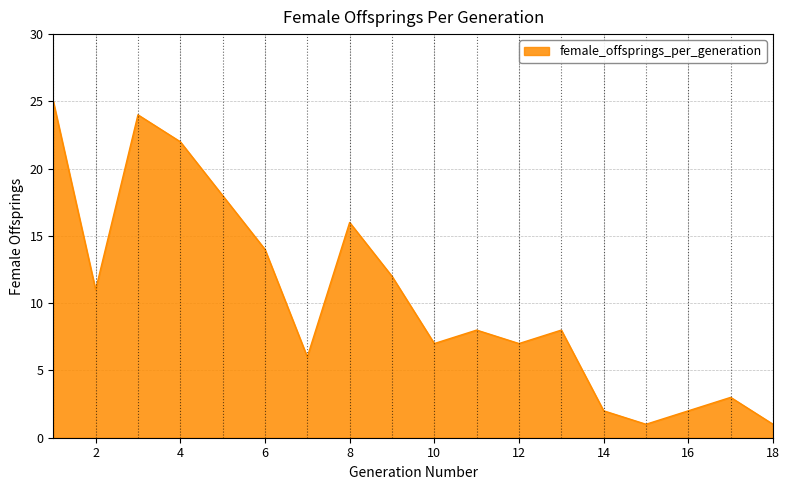

What is the difference between the maximum and minimum values?

24